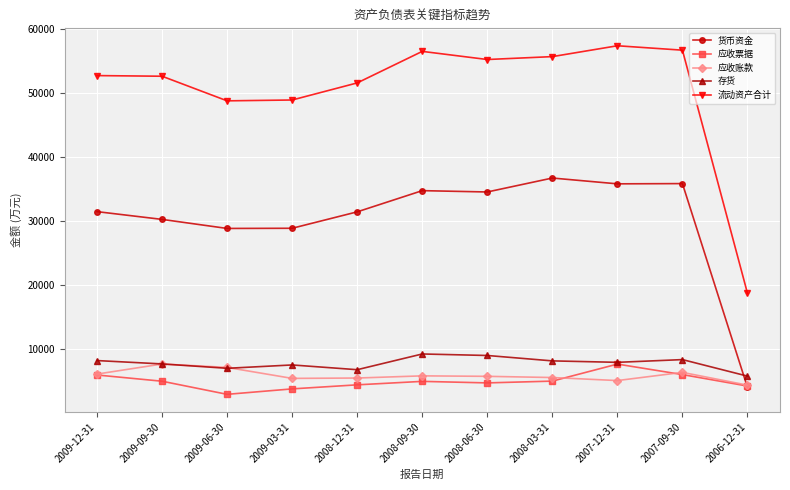

What is the spread (max minus min) of values at 2009-09-30?

47772